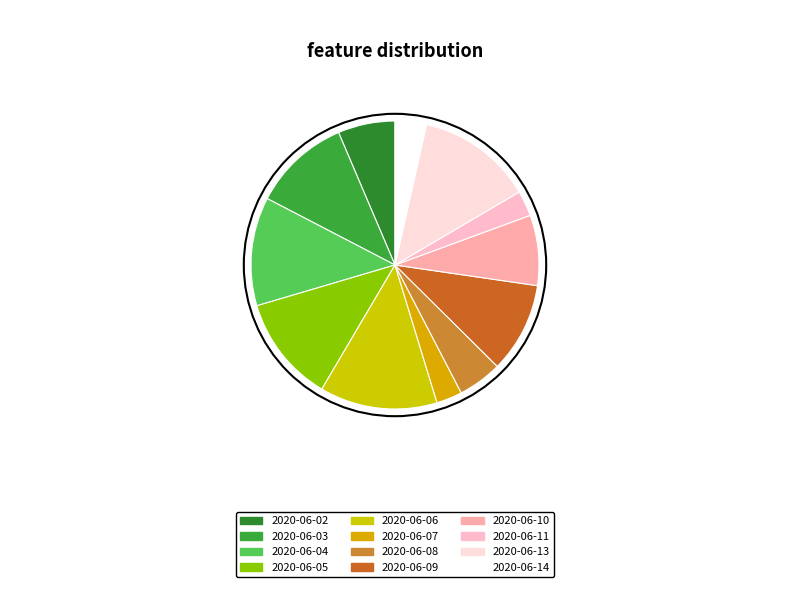

Which has a higher value, 2020-06-06 or 2020-06-07?

2020-06-06